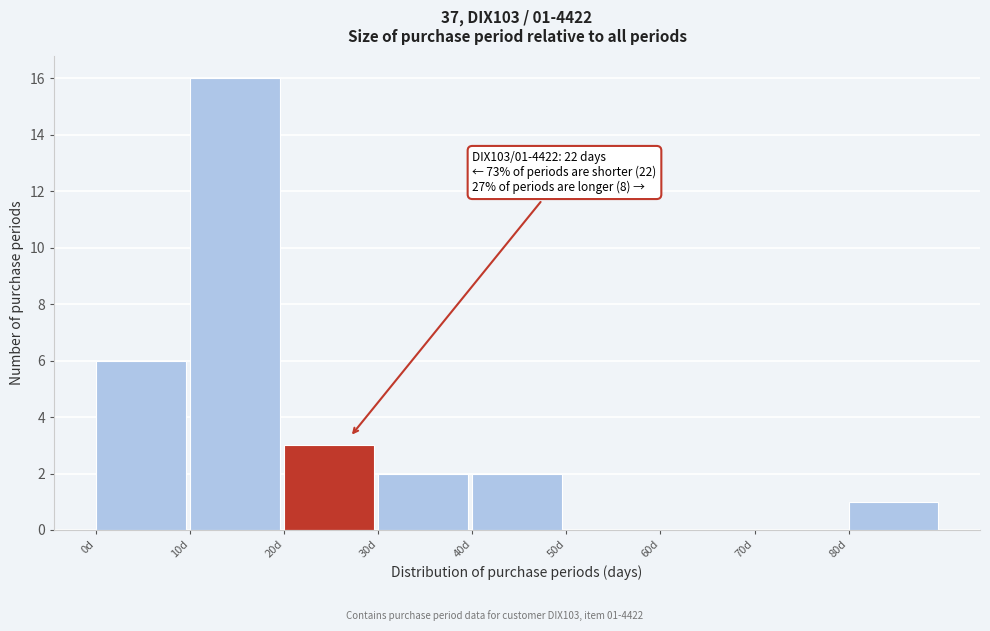

Over which range of the x-axis is the bar tallest?

10 to 20